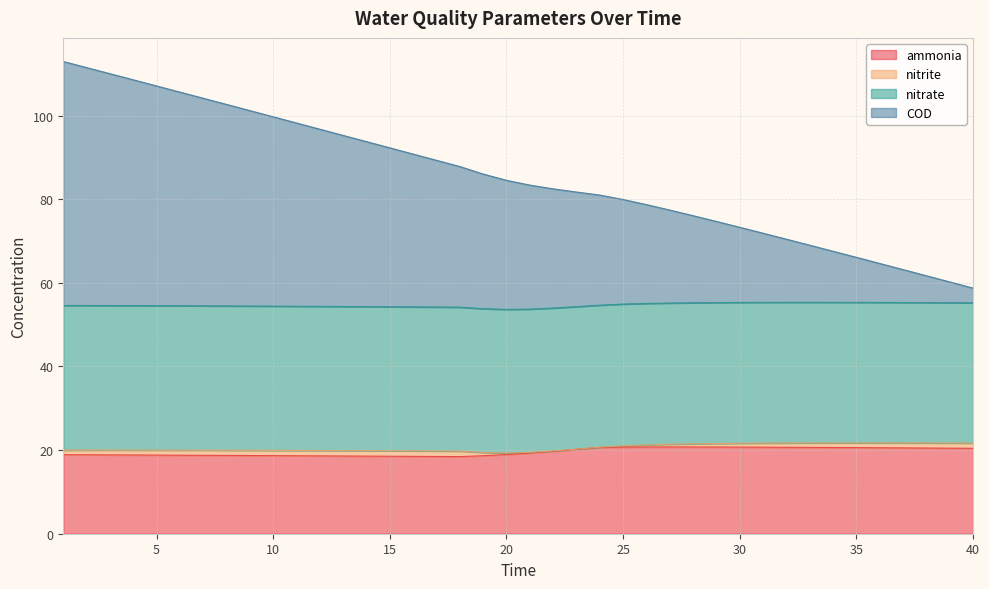

What is the maximum value for ammonia?

20.8